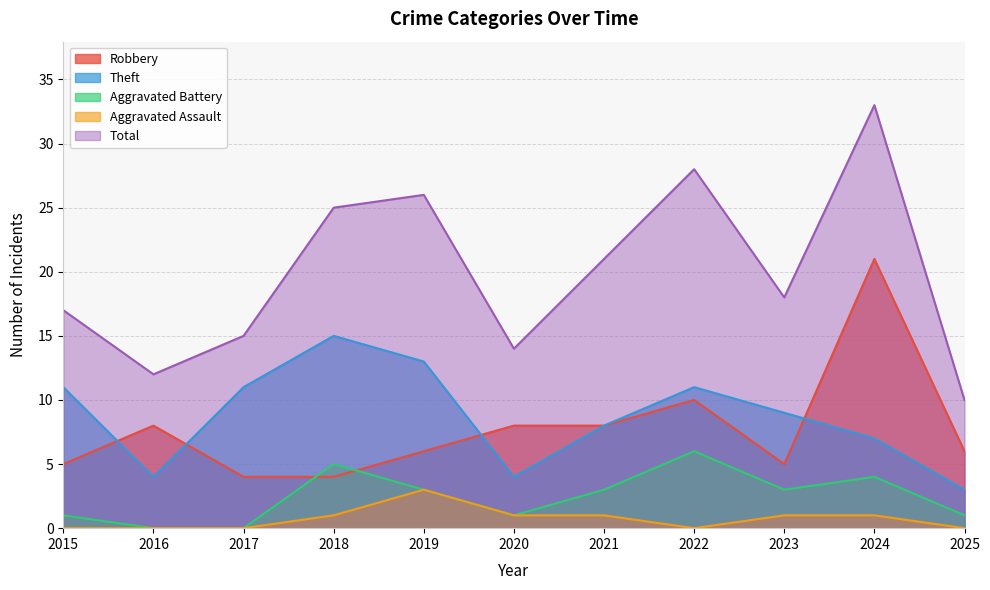

Count the number of data series in this chart.

5